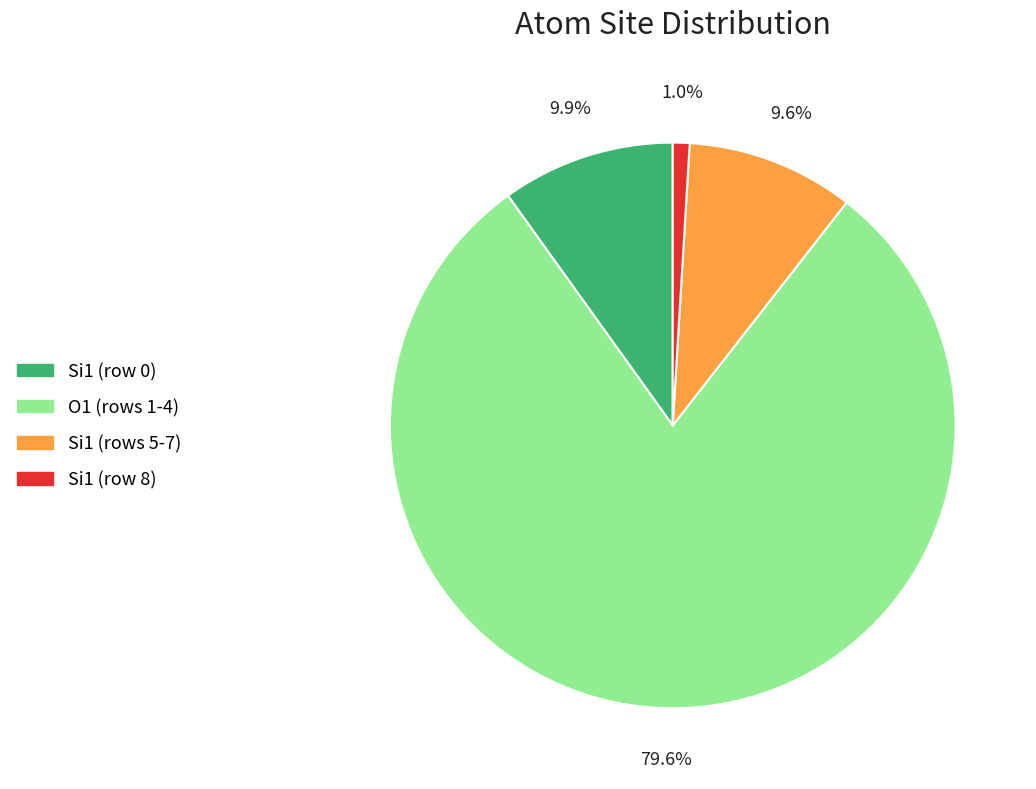

Does any single category account for the majority?

Yes